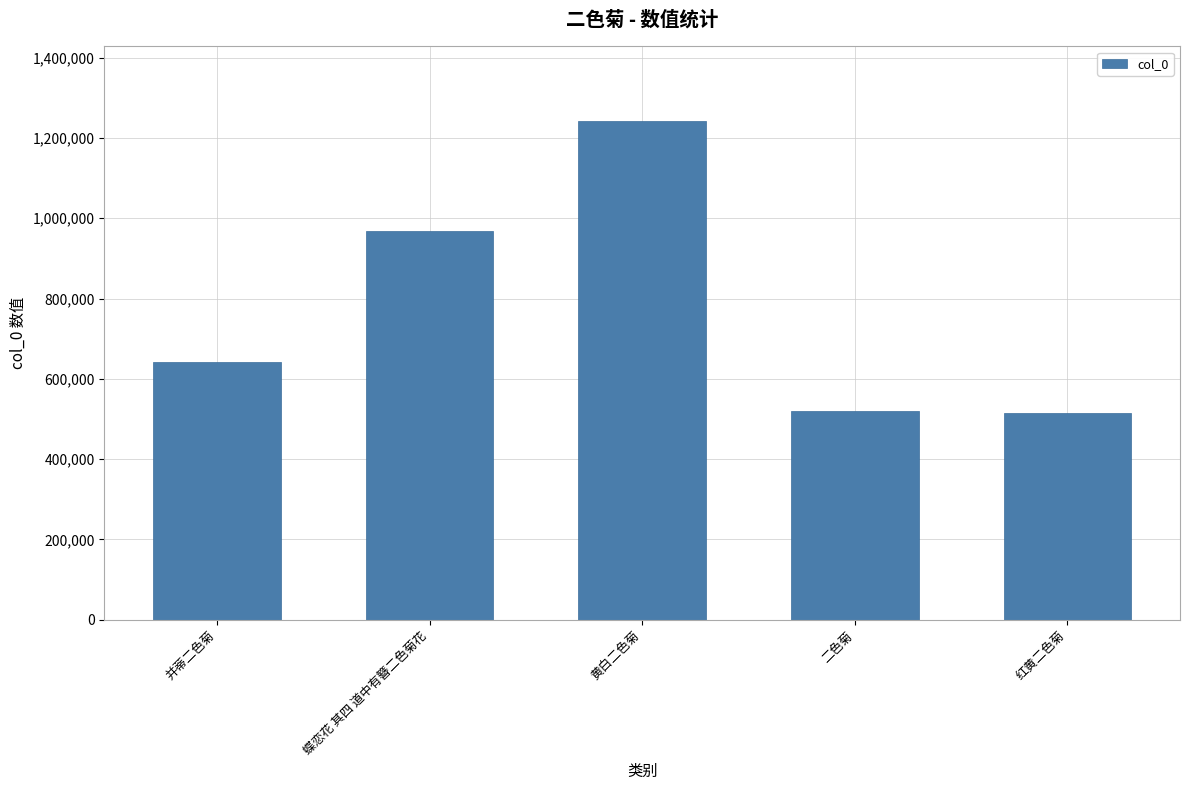

What is the difference between the maximum and minimum values?

727137